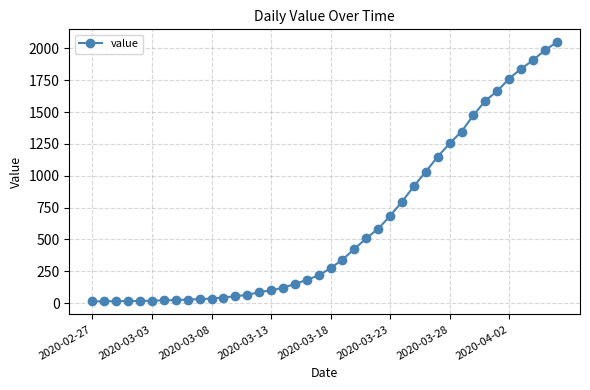

What is the greatest value displayed?

2048